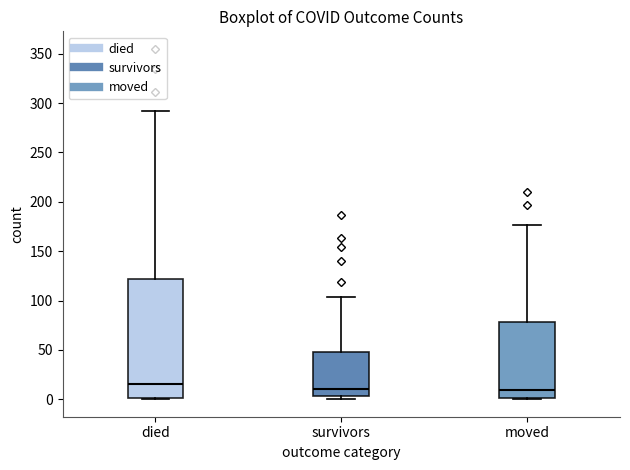

Reading left to right, transcribe this box plot: for each box, give where its median line is, the range the box spans, and where its two whiskers end, as read against the y-axis. The values are not printed on the chart, so give them approximately, as read against the axis.

died: median 15, box 0 to 120, whiskers 0 to 290
survivors: median 10, box 5 to 50, whiskers 0 to 105
moved: median 10, box 0 to 80, whiskers 0 to 175